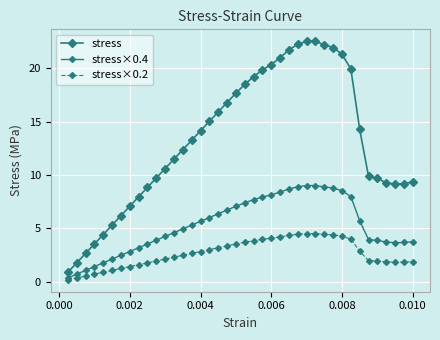

How many distinct data groups are displayed?

3